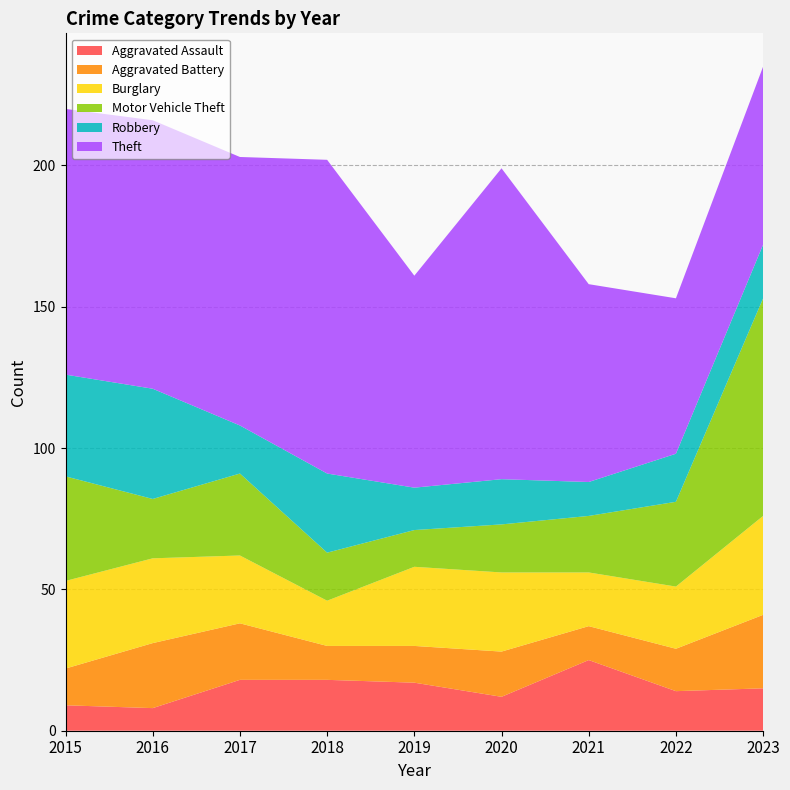

Reading left to right, transcribe all the data shown in this chart.

Aggravated Assault: 2015=9	2016=8	2017=18	2018=18	2019=17	2020=12	2021=25	2022=14	2023=15
Aggravated Battery: 2015=13	2016=23	2017=20	2018=12	2019=13	2020=16	2021=12	2022=15	2023=26
Burglary: 2015=31	2016=30	2017=24	2018=16	2019=28	2020=28	2021=19	2022=22	2023=35
Motor Vehicle Theft: 2015=37	2016=21	2017=29	2018=17	2019=13	2020=17	2021=20	2022=30	2023=77
Robbery: 2015=36	2016=39	2017=17	2018=28	2019=15	2020=16	2021=12	2022=17	2023=19
Theft: 2015=94	2016=95	2017=95	2018=111	2019=75	2020=110	2021=70	2022=55	2023=63